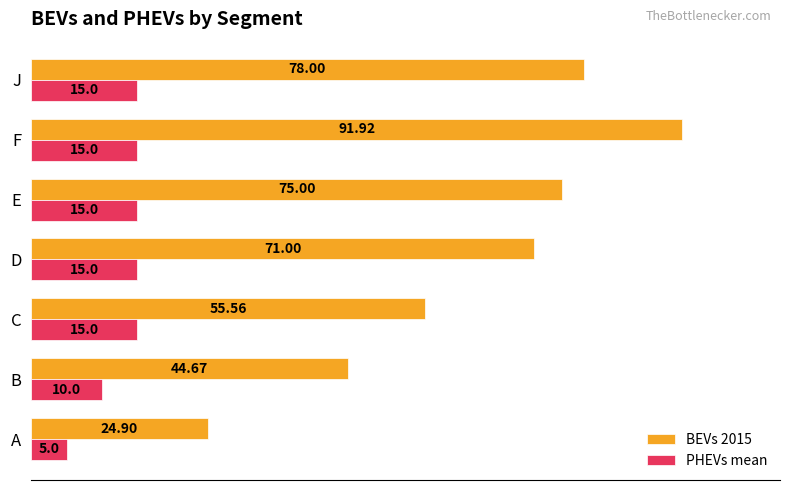

What is the difference between the maximum and minimum values in the PHEVs mean series?

10.0